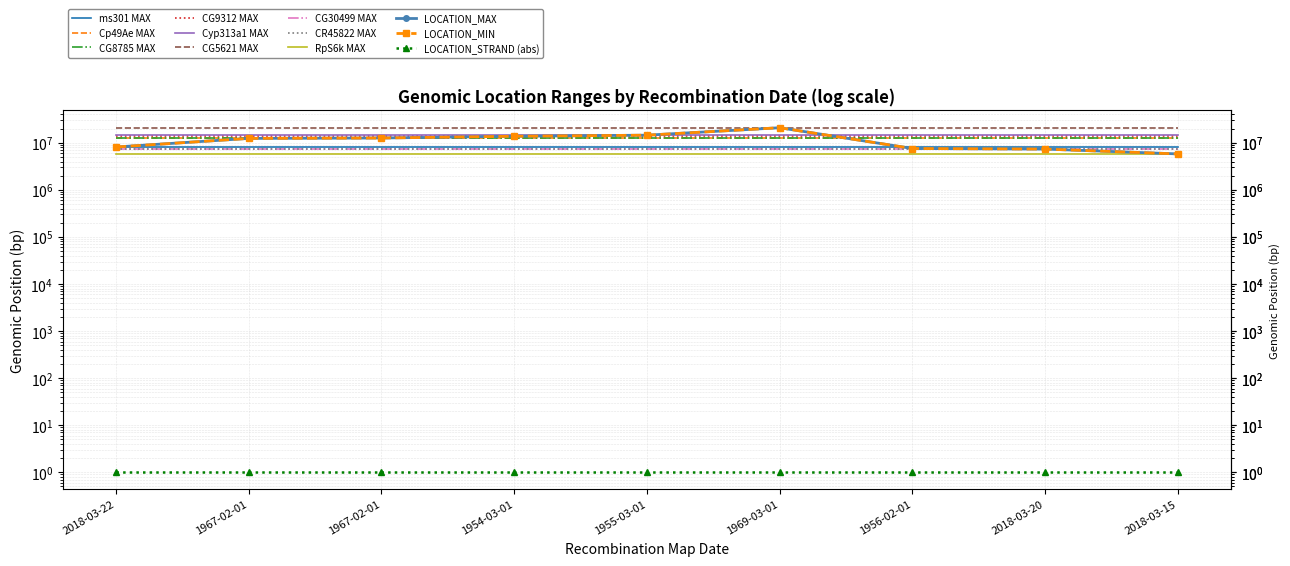

What is the lowest value of the LOCATION_MAX series?

5810931